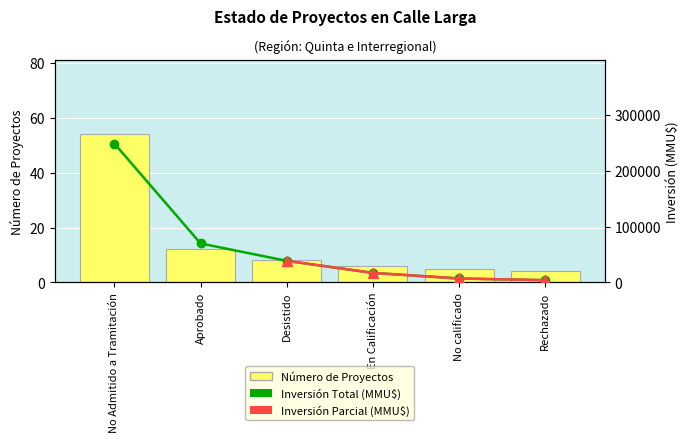

Which category has the lowest value in the Count series?

Rechazado